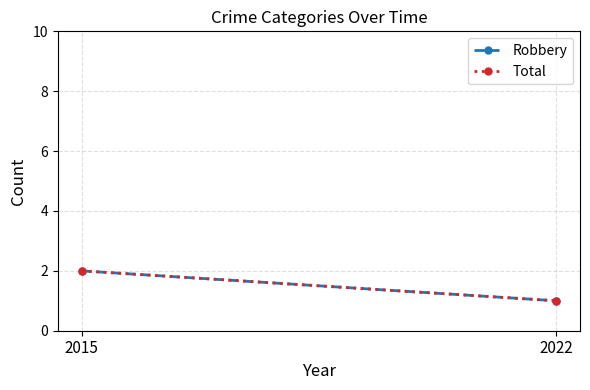

Which series has the largest range (max minus min)?

Robbery